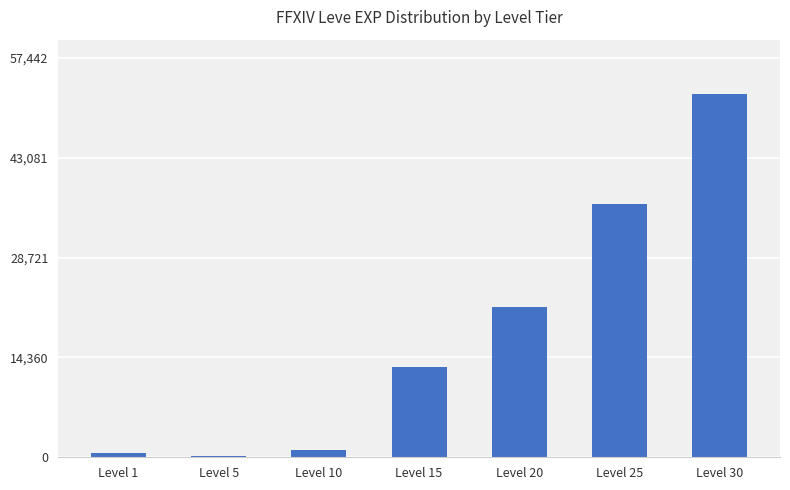

What is the ratio of the value at Level 30 to the value at Level 10?

52.7